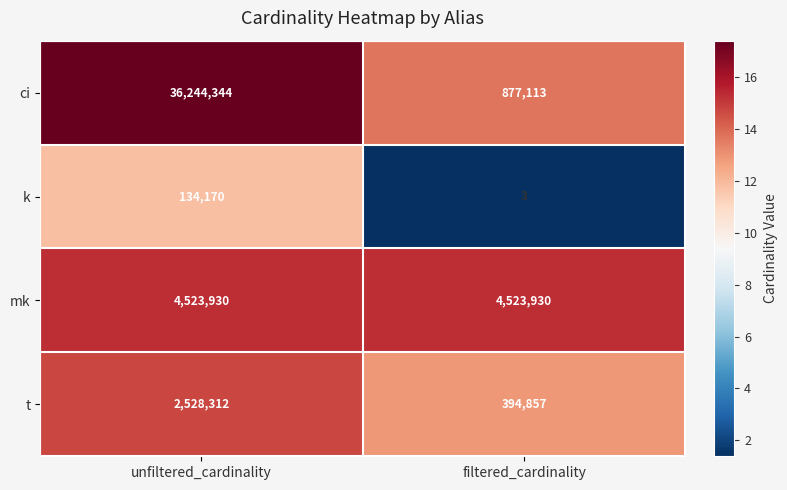

What is the difference between the ci values at filtered_cardinality and unfiltered_cardinality?

35367231